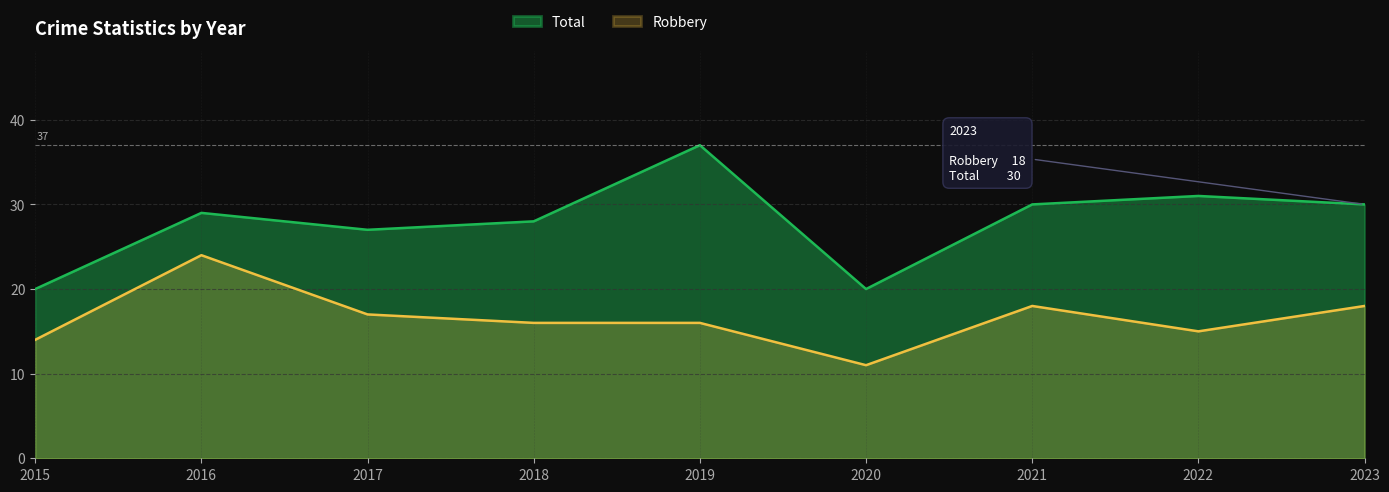

At which label does Robbery reach its peak?

2016